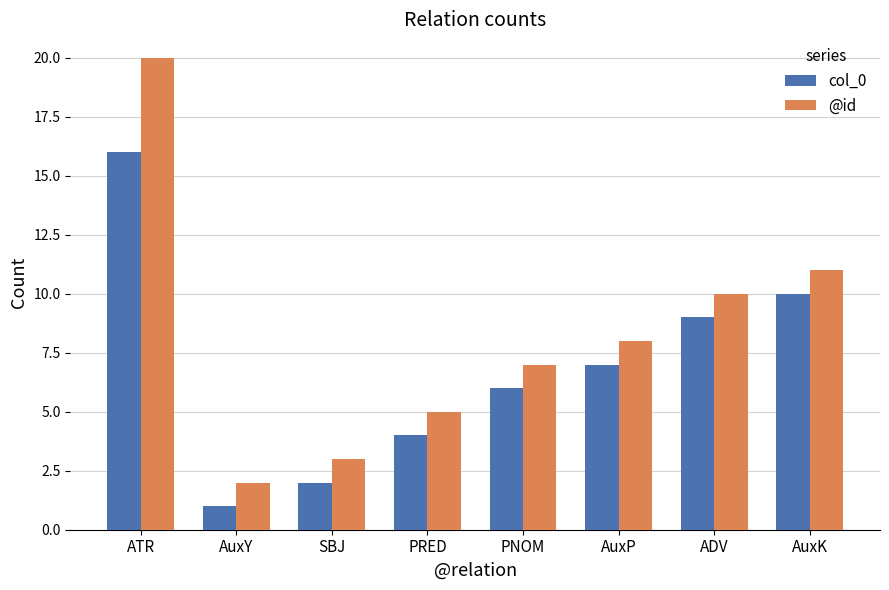

Read the col_0 value at PNOM.

6